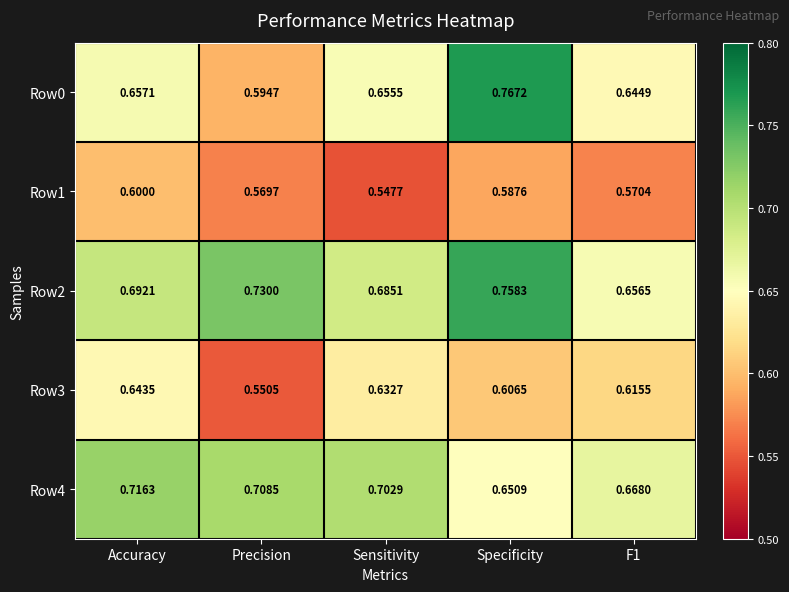

At which label does Row1 reach its minimum?

Sensitivity